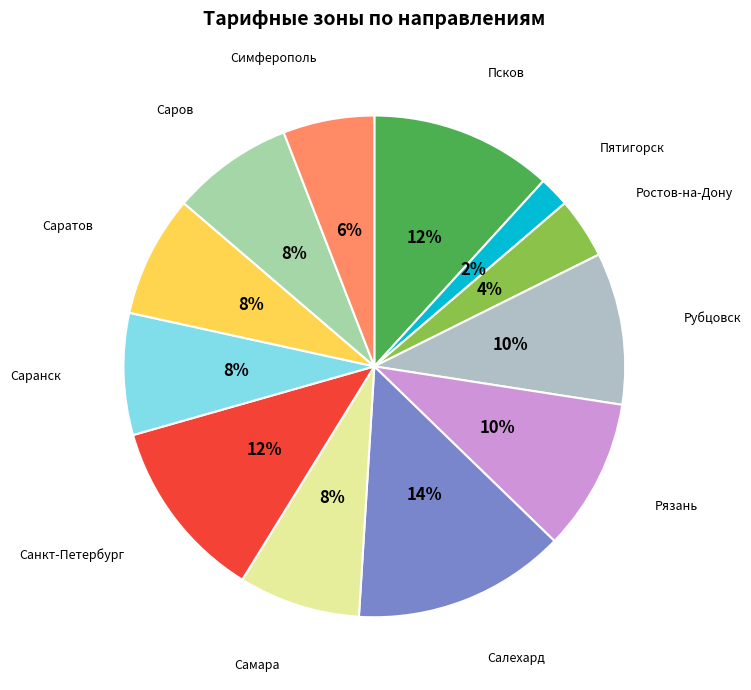

Approximately how many times larger is the value at Салехард compared to Рубцовск?

1.4